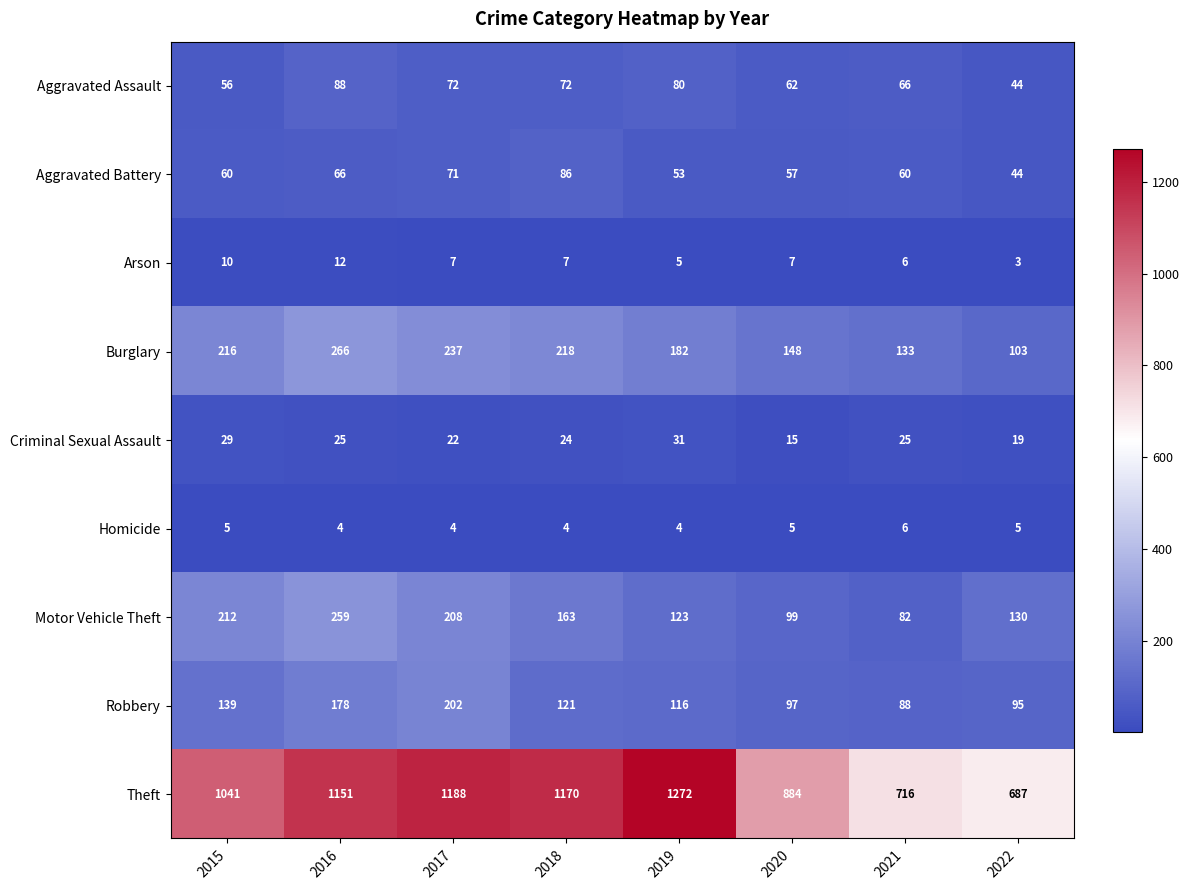

What value does the Burglary series have at 2015, to the nearest 50?

200